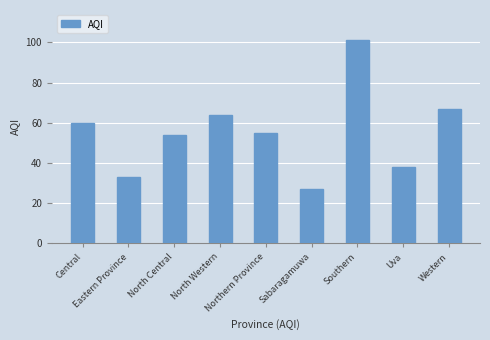

The chart shows a value of 67 at Western. True or false?

True